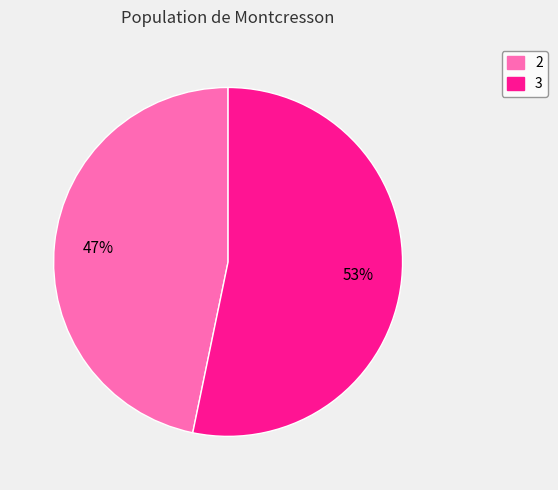

The 2 slice represents 61% of the pie. True or false?

False